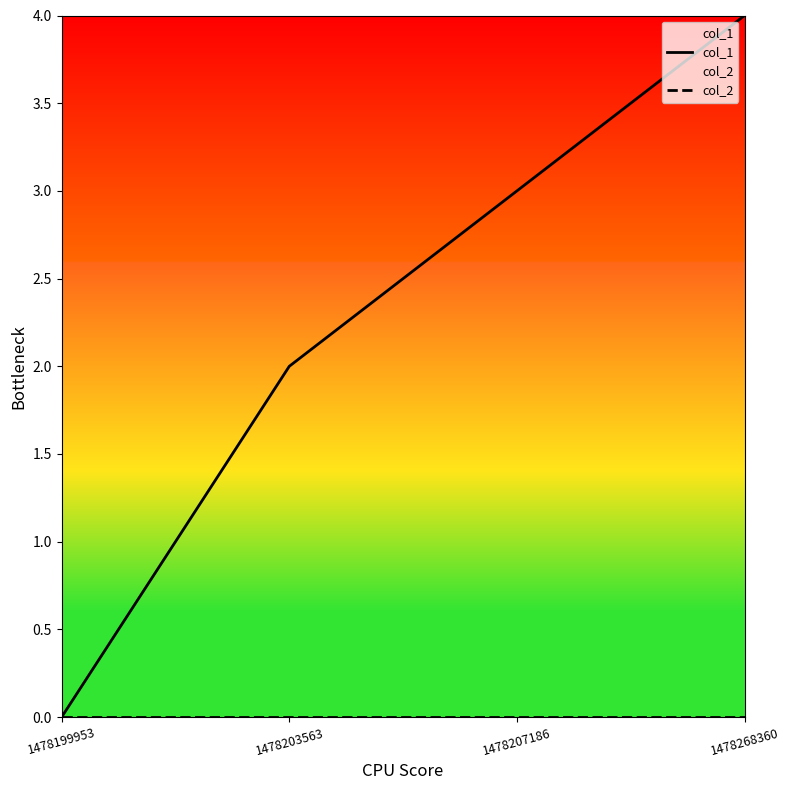

At 1478207186, list the series in order from largest to smallest.

col_1, col_2